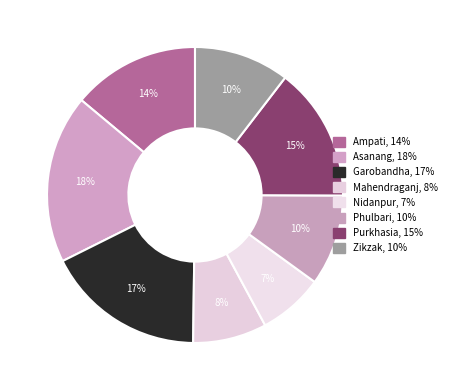

Is it true that Purkhasia is 4% of the pie?

False